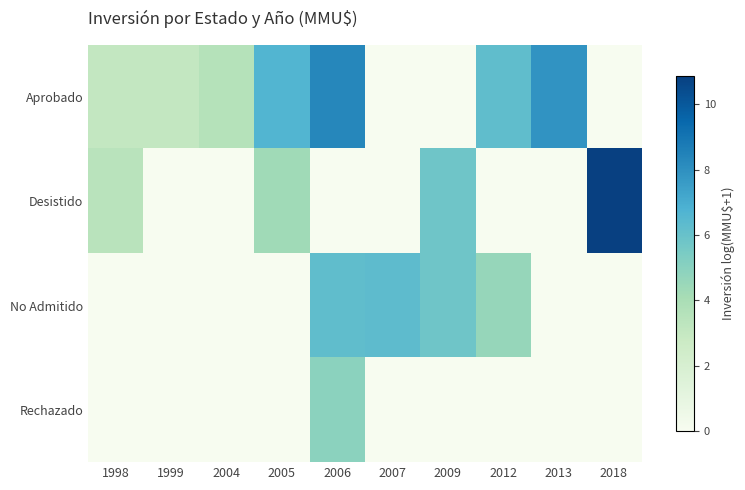

At which category is the sum across all series the highest?

2006